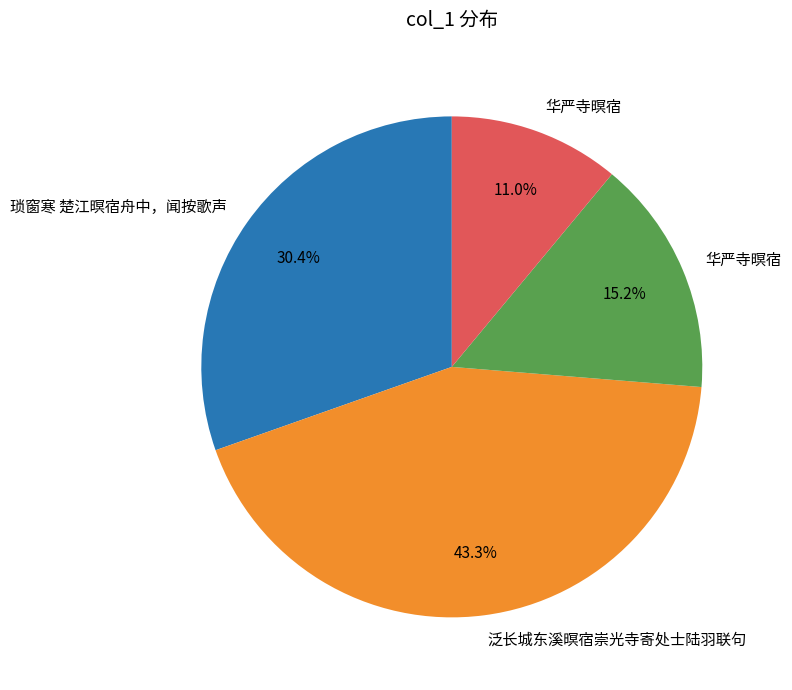

Is there a majority slice in this chart?

No